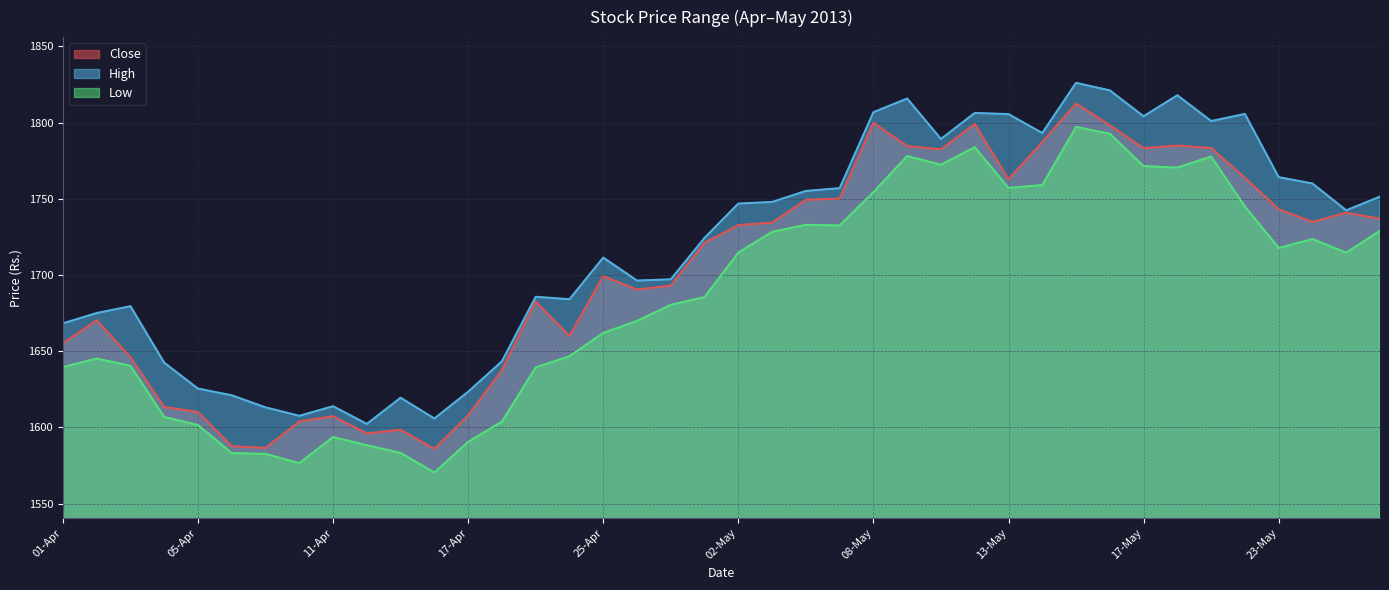

True or false: High and Low cross at least once.

False